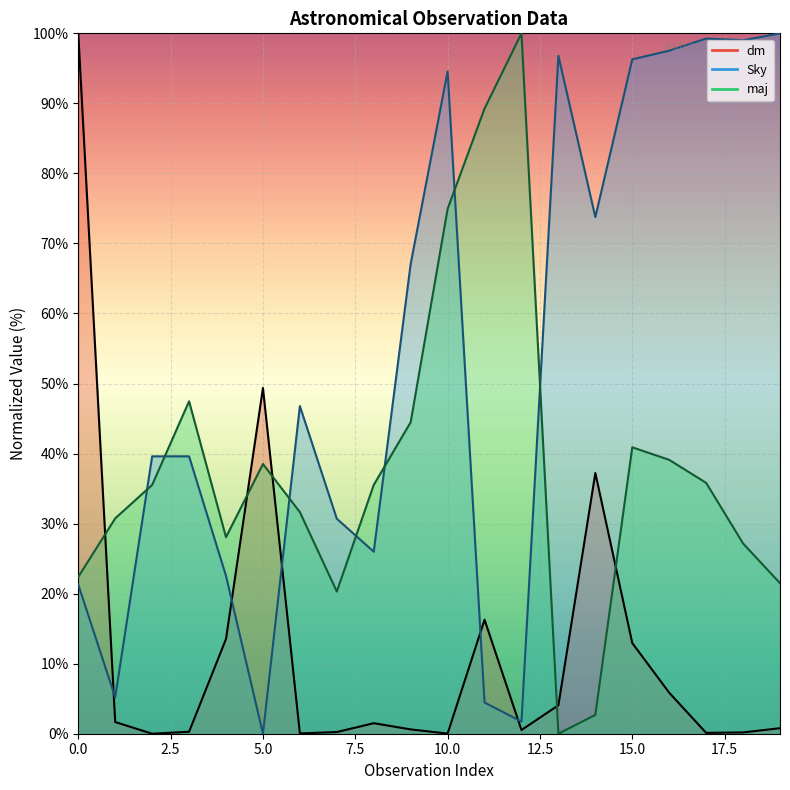

Which series has the largest total across all categories?

Sky (line)